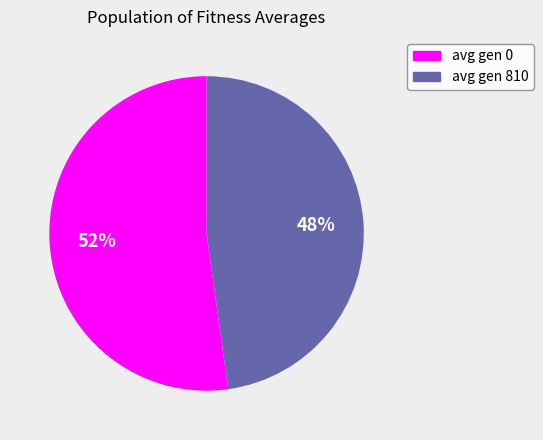

Count the number of slices in the pie.

2